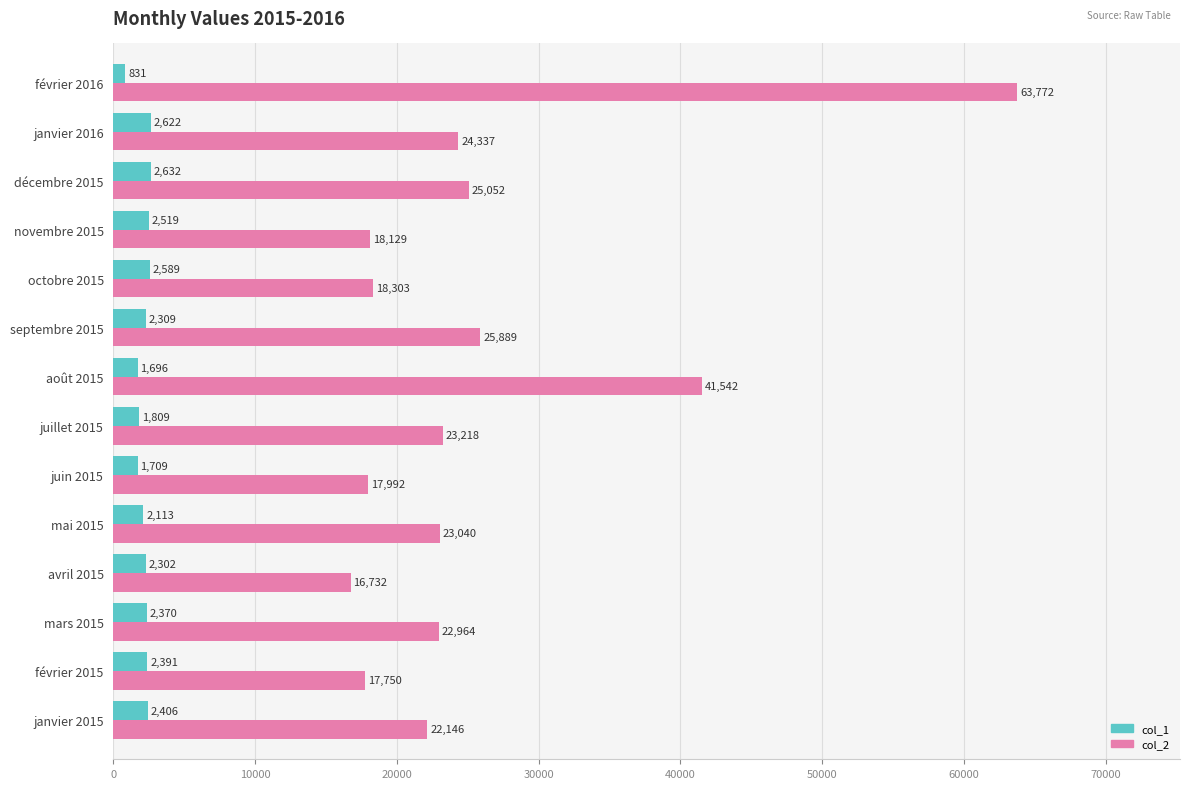

What is the average value of the col_2 series?

25776